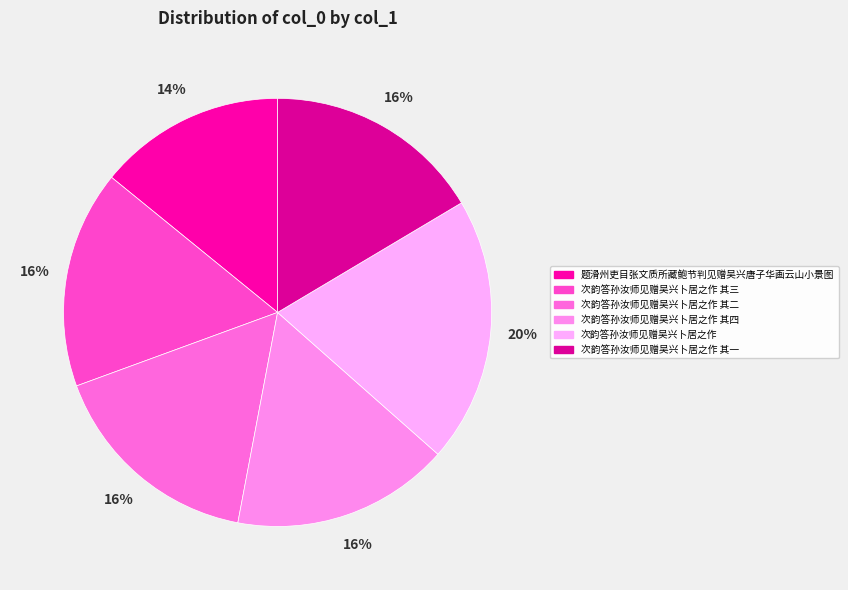

Is the sum of 次韵答孙汝师见赠吴兴卜居之作 其二 and 次韵答孙汝师见赠吴兴卜居之作 其四 greater than half?

No